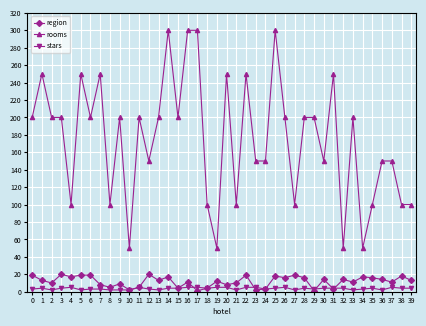

What is the greatest value displayed?

300